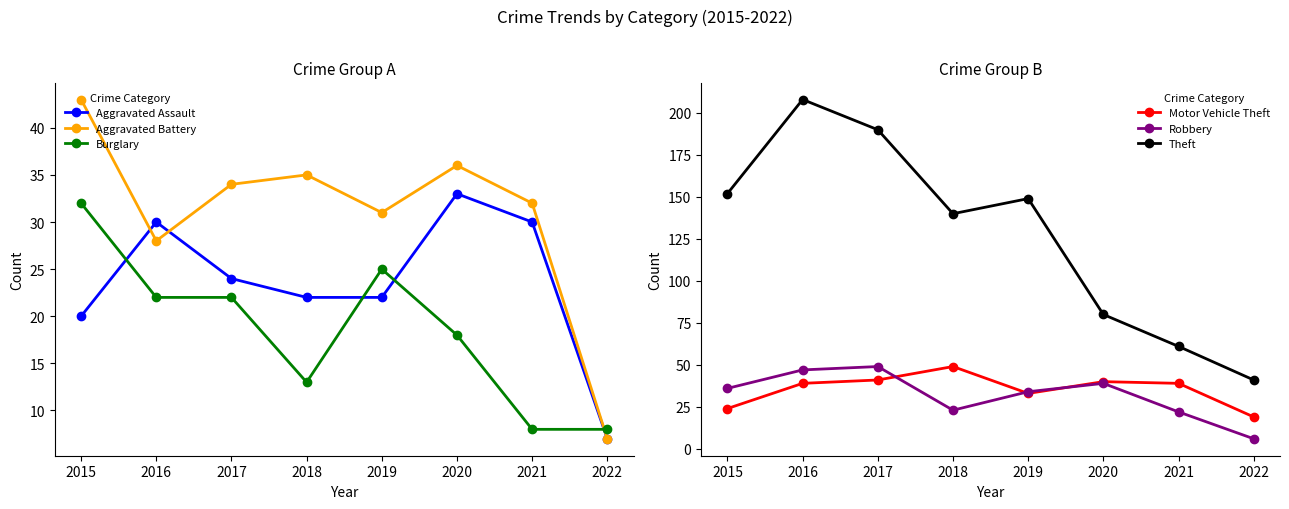

Is this an area chart (filled region under the line)?

No